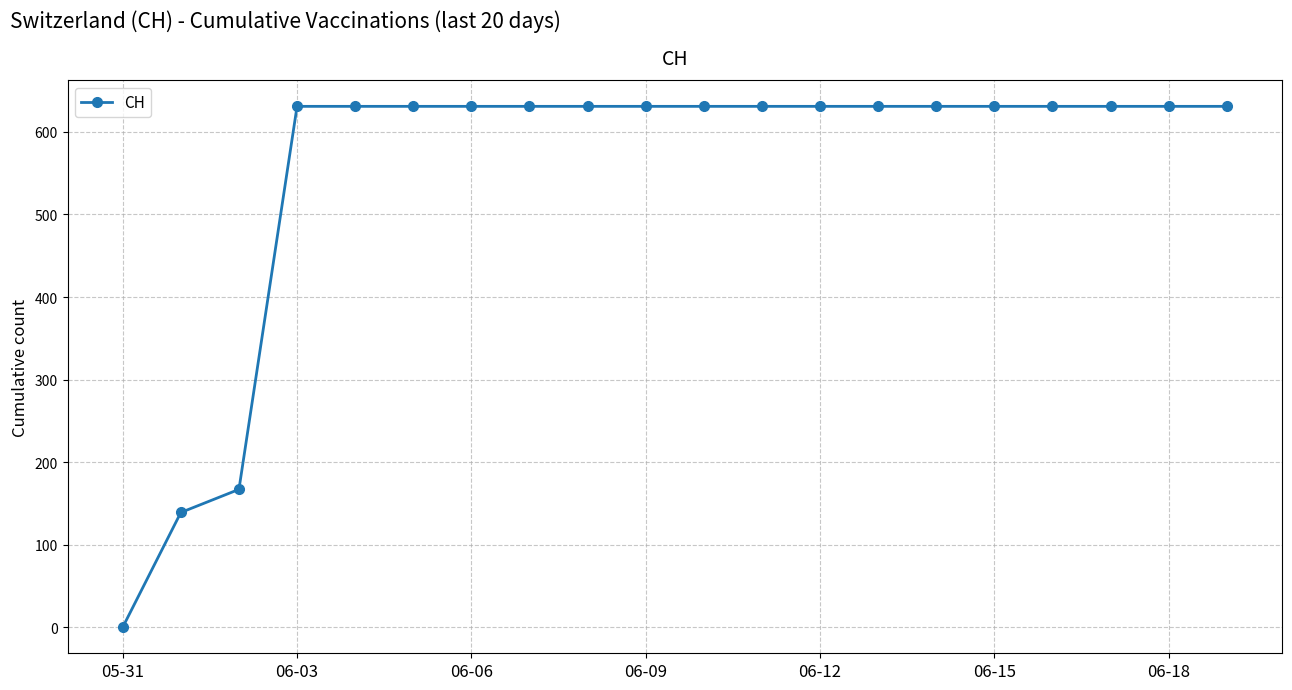

What is the average value?

552